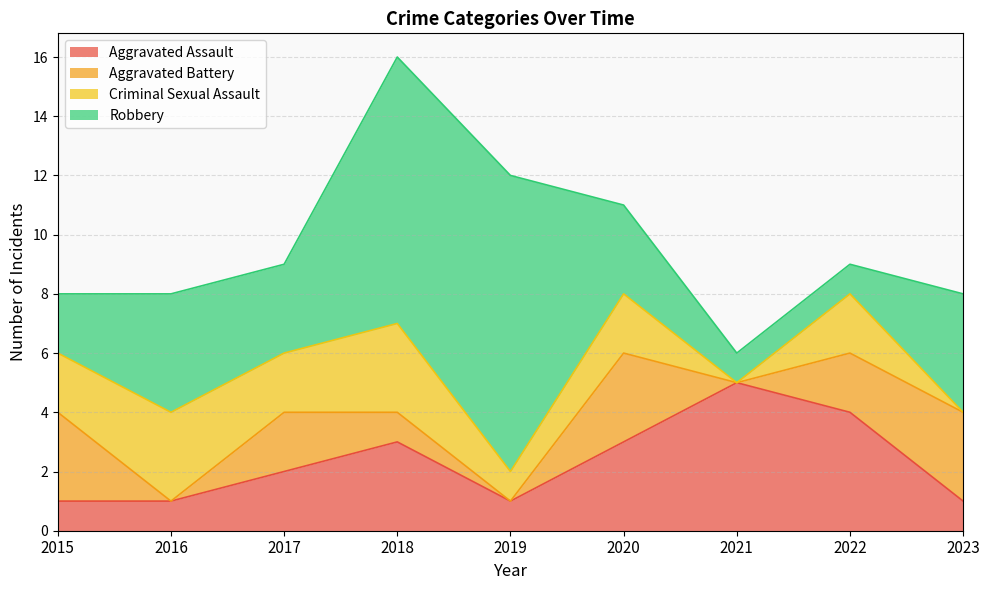

Reading left to right, transcribe all the data shown in this chart.

Aggravated Assault: 1	1	2	3	1	3	5	4	1
Aggravated Battery: 3	0	2	1	0	3	0	2	3
Criminal Sexual Assault: 2	3	2	3	1	2	0	2	0
Robbery: 2	4	3	9	10	3	1	1	4